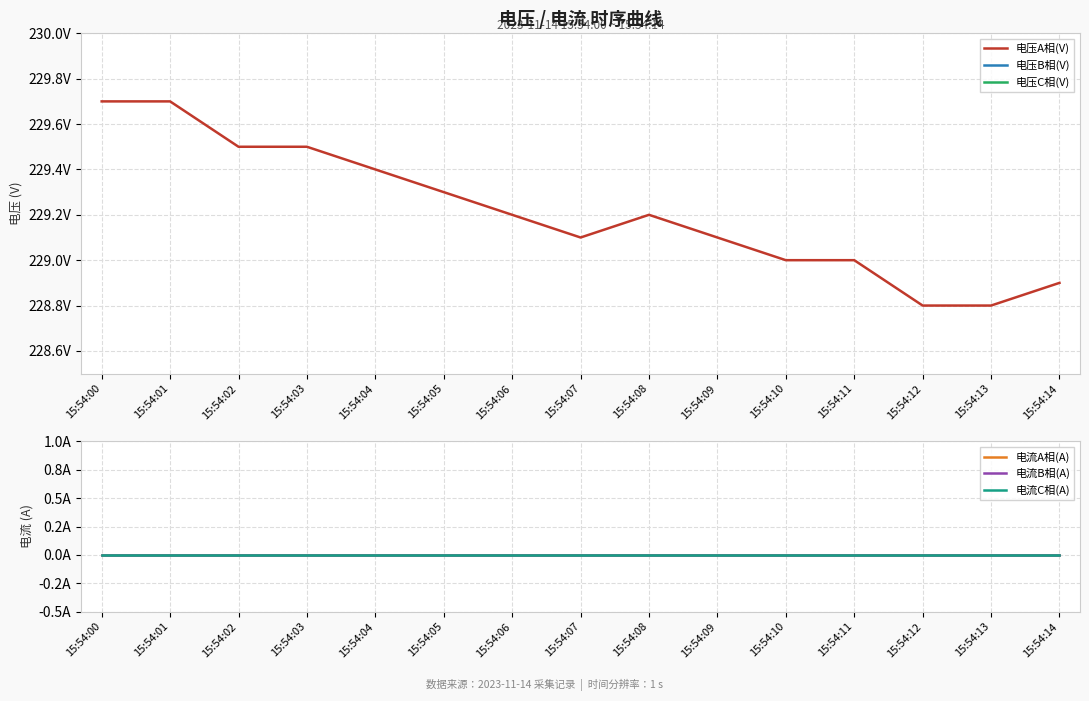

How many categories are shown in the chart?

15